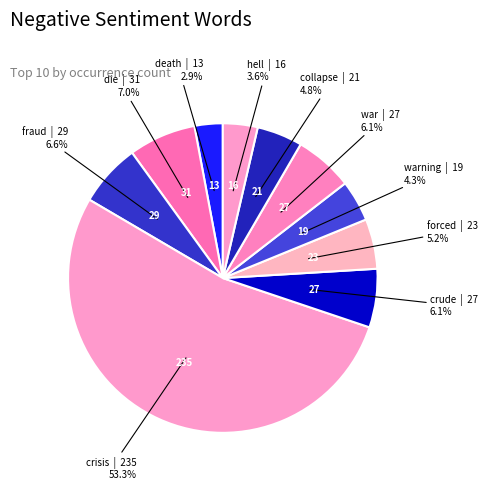

To the nearest percent, what is the average slice percentage?

10%